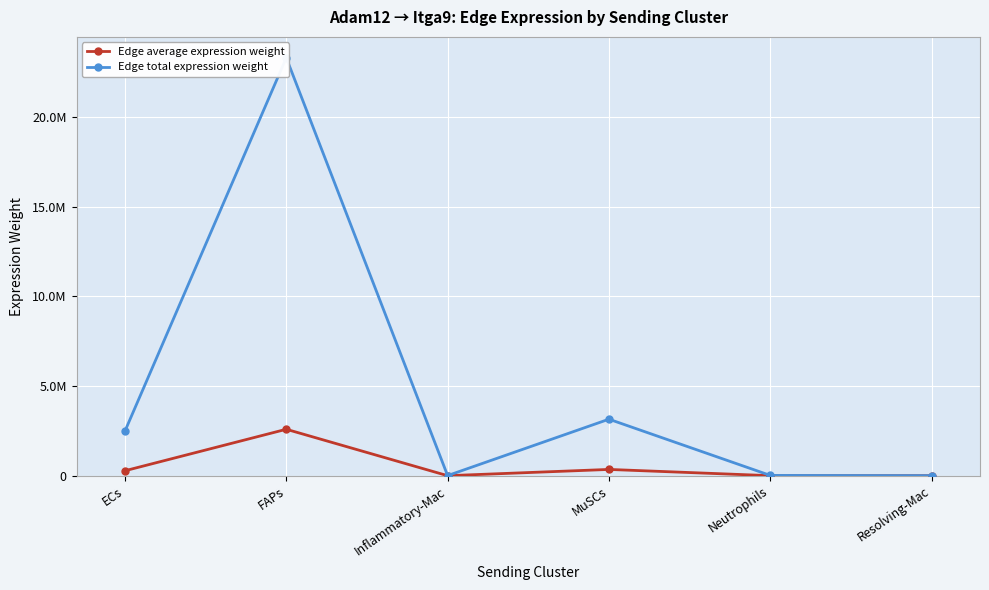

True or false: Edge average expression weight and Edge total expression weight intersect in this chart.

False